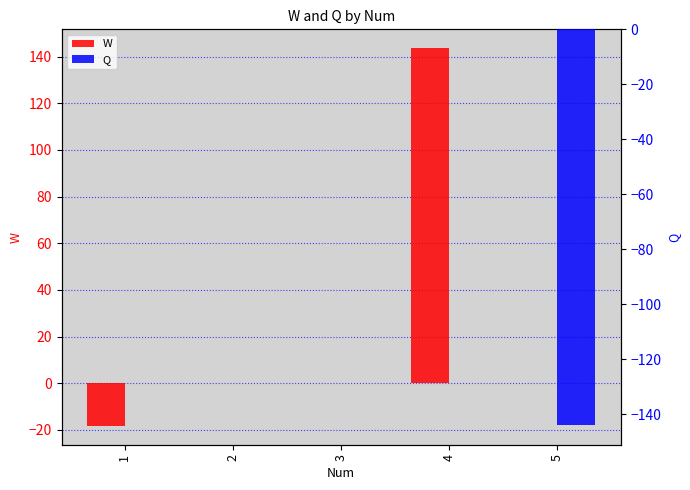

Rank the series by their average value, from highest to lowest.

W, Q